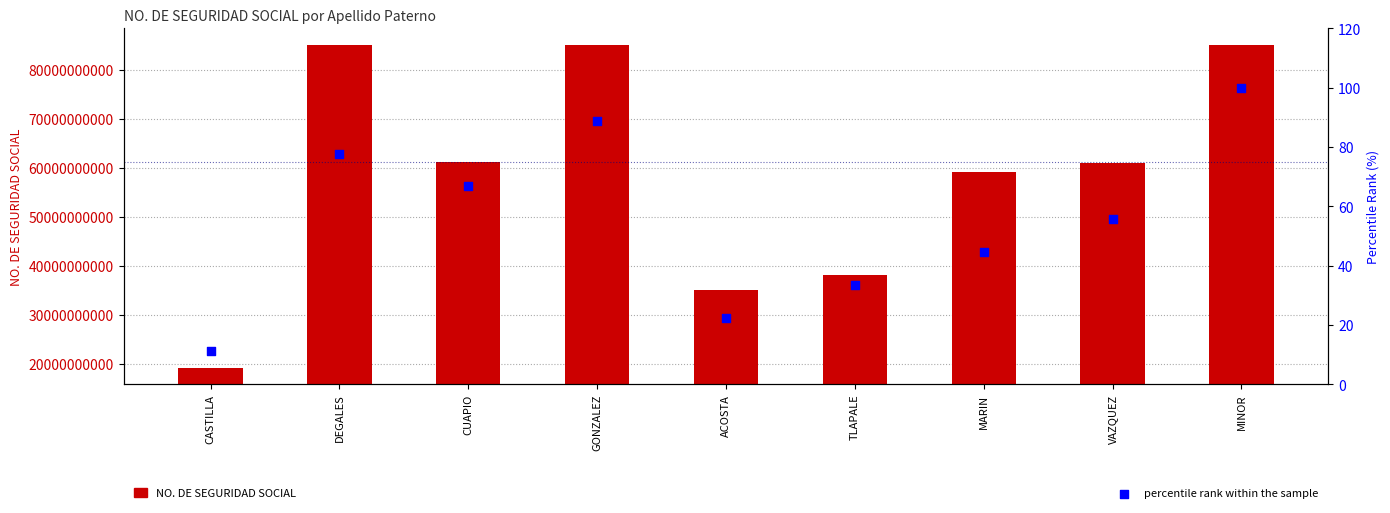

What are all the series names shown in the legend?

NO. DE SEGURIDAD SOCIAL, percentile rank within the sample